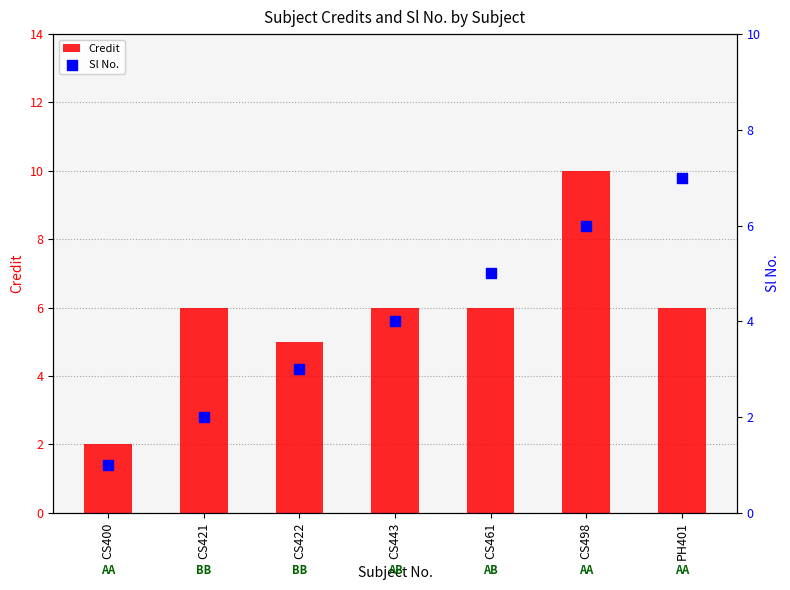

Which series has the largest total across all categories?

Credit